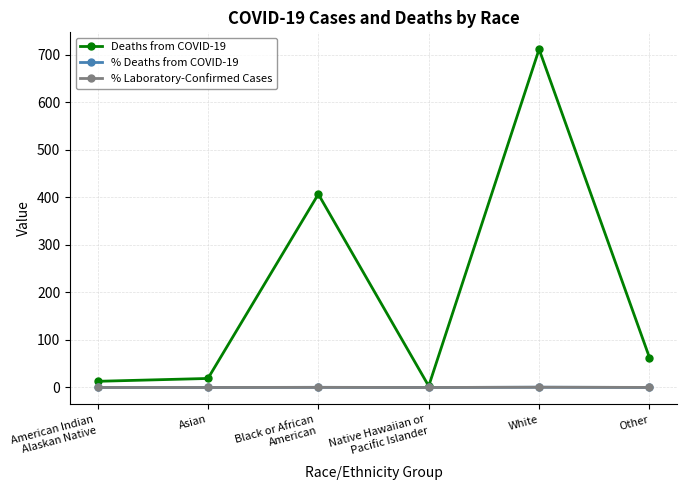

Which series has the widest spread of values?

Deaths from COVID-19